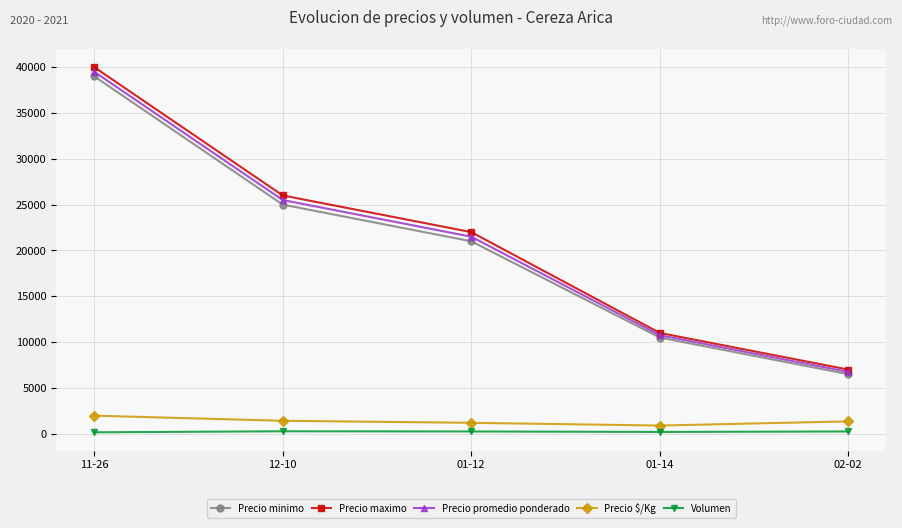

True or false: Precio promedio ponderado has more than 1 points higher than both neighbors.

False